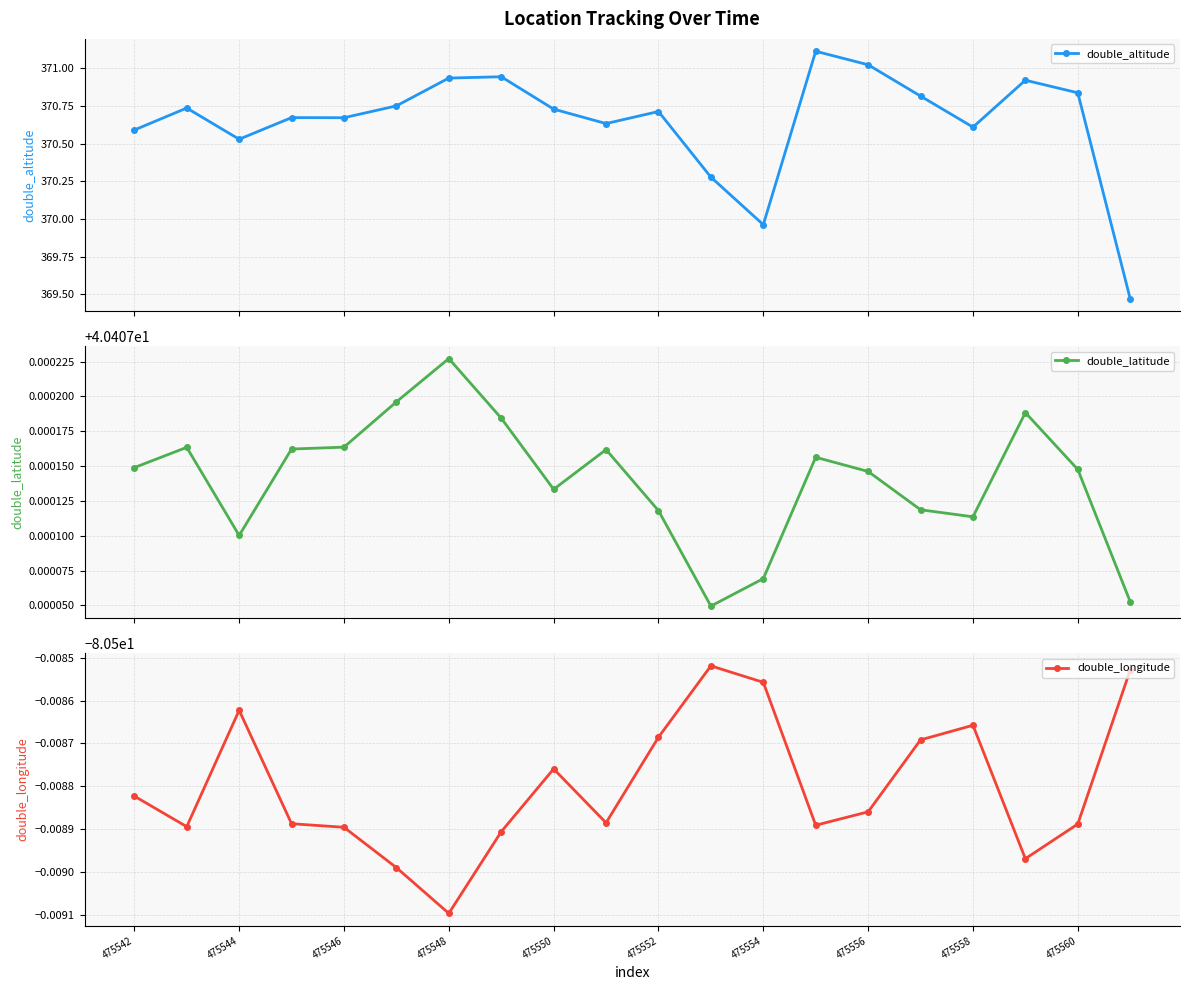

What is the minimum value shown in the chart?

-80.5